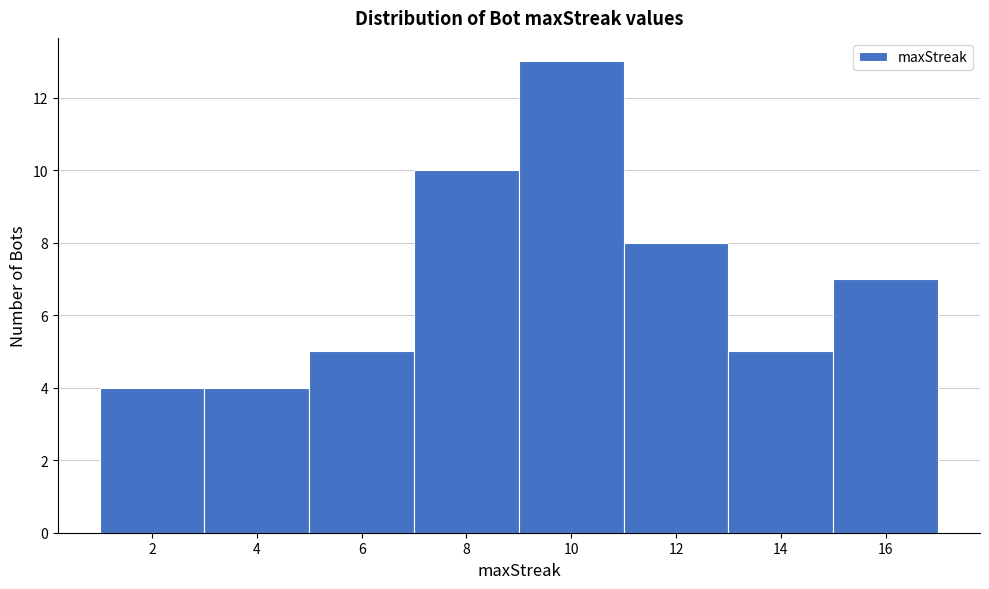

Reading left to right, transcribe this chart: for each bar, give the range it covers on the x-axis and its height. The values are not printed on the chart, so give them approximately, as read against the axis.

1 to 3: 4
3 to 5: 4
5 to 7: 5
7 to 9: 10
9 to 11: 13
11 to 13: 8
13 to 15: 5
15 to 17: 7